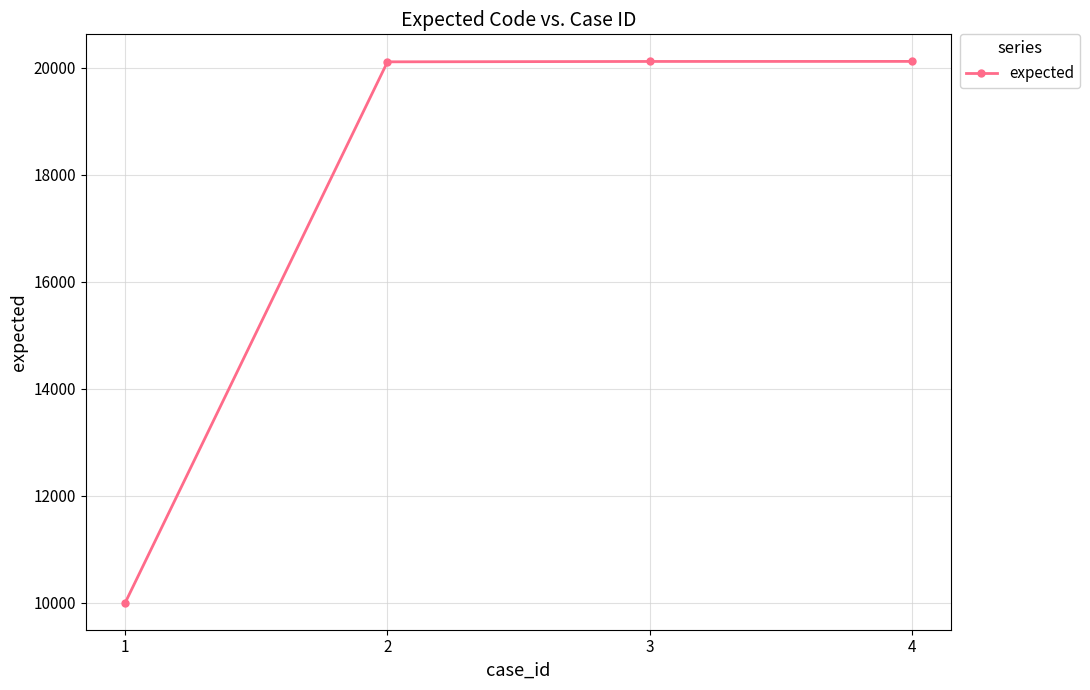

What is the approximate value at 1?

10001